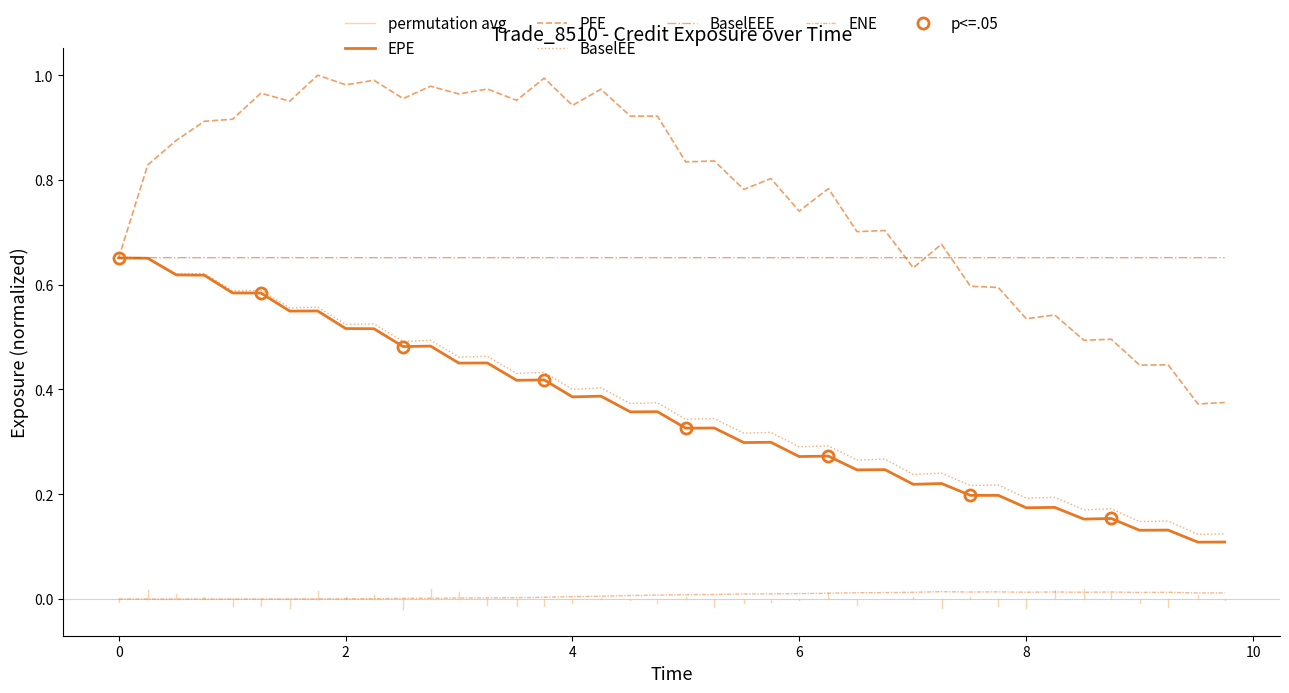

True or false: BaselEEE and EPE intersect in this chart.

False